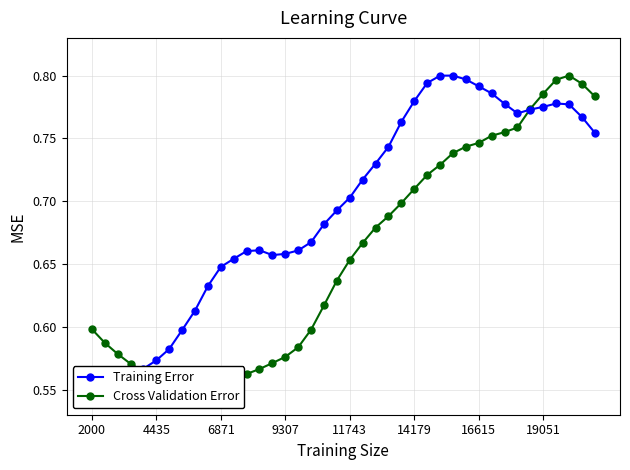

What is the average value of the Cross Validation Error series?

0.7